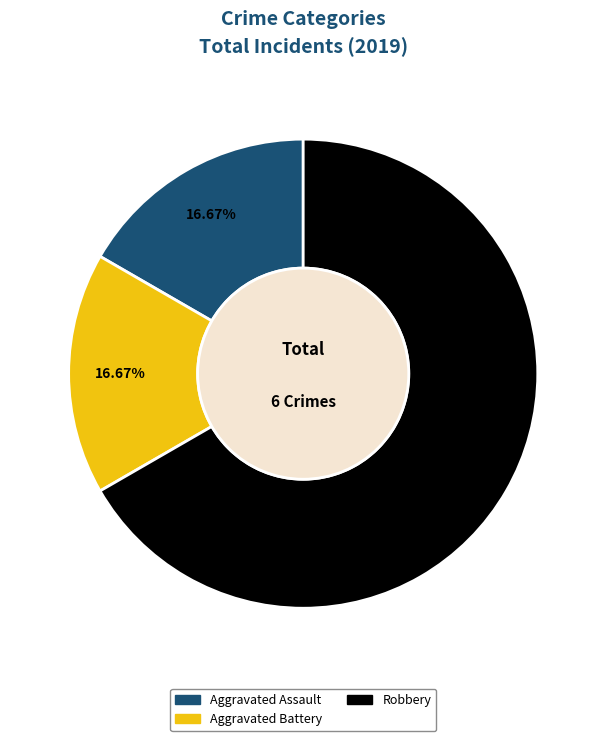

Is there any slice that represents more than half of the pie?

Yes